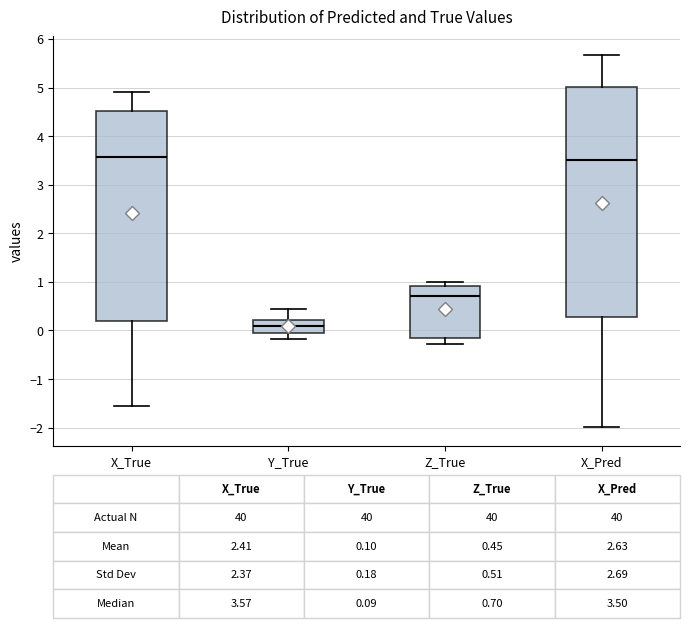

Which box's median line is the lowest?

Y_True